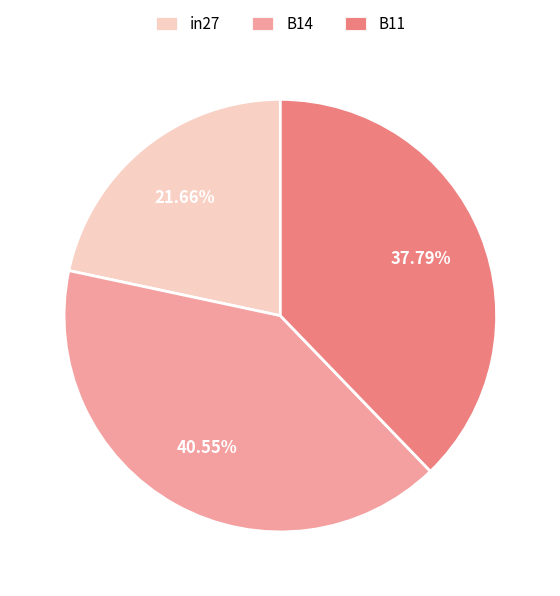

Which slice is the smallest?

in27